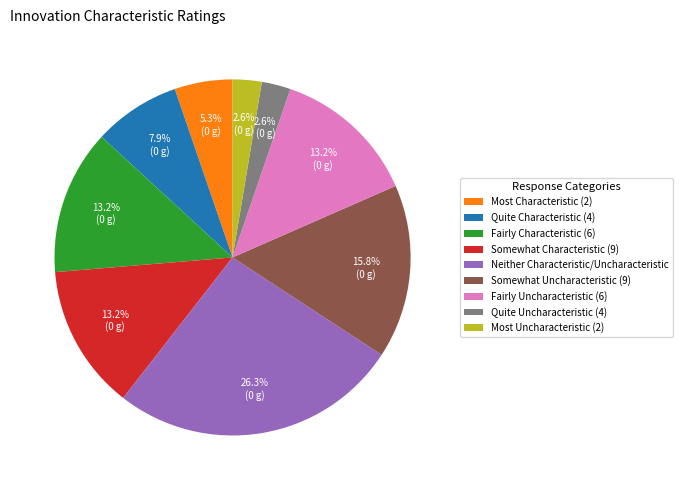

Is it true that Quite Characteristic (4) is 8% of the pie?

True